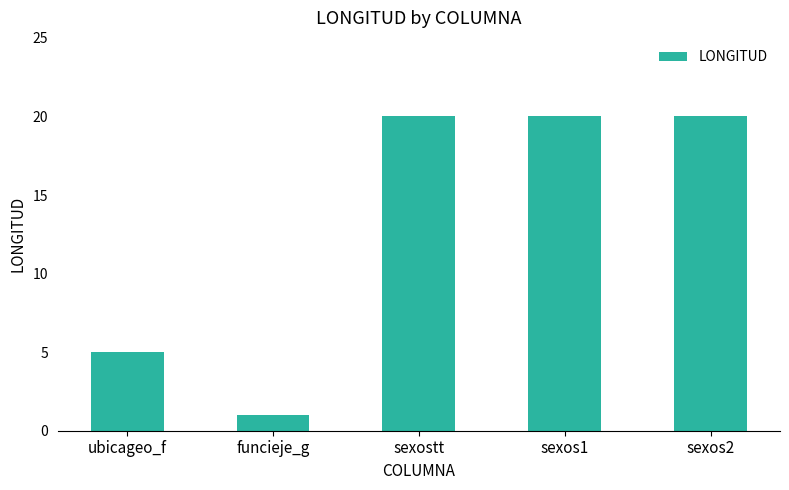

What is the smallest value displayed?

1